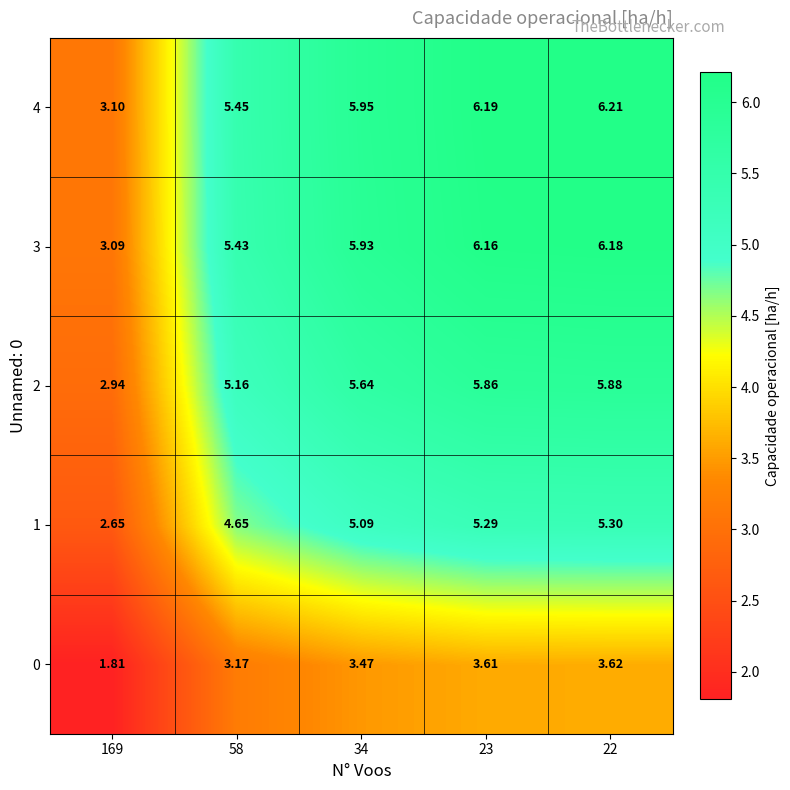

How many data points does each series have?

5